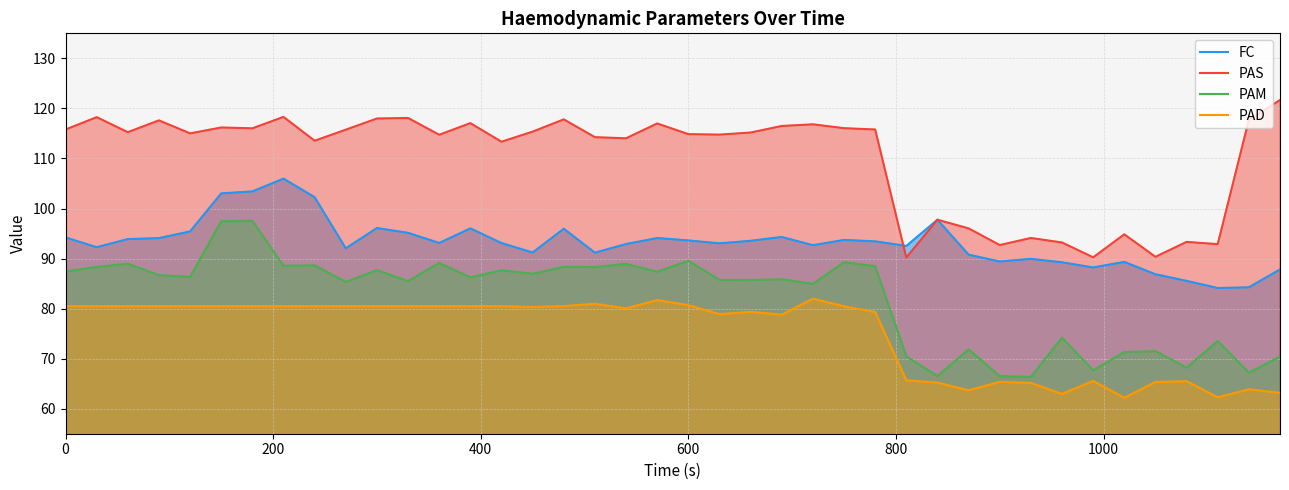

True or false: PAM has more than 1 interior local peaks.

True